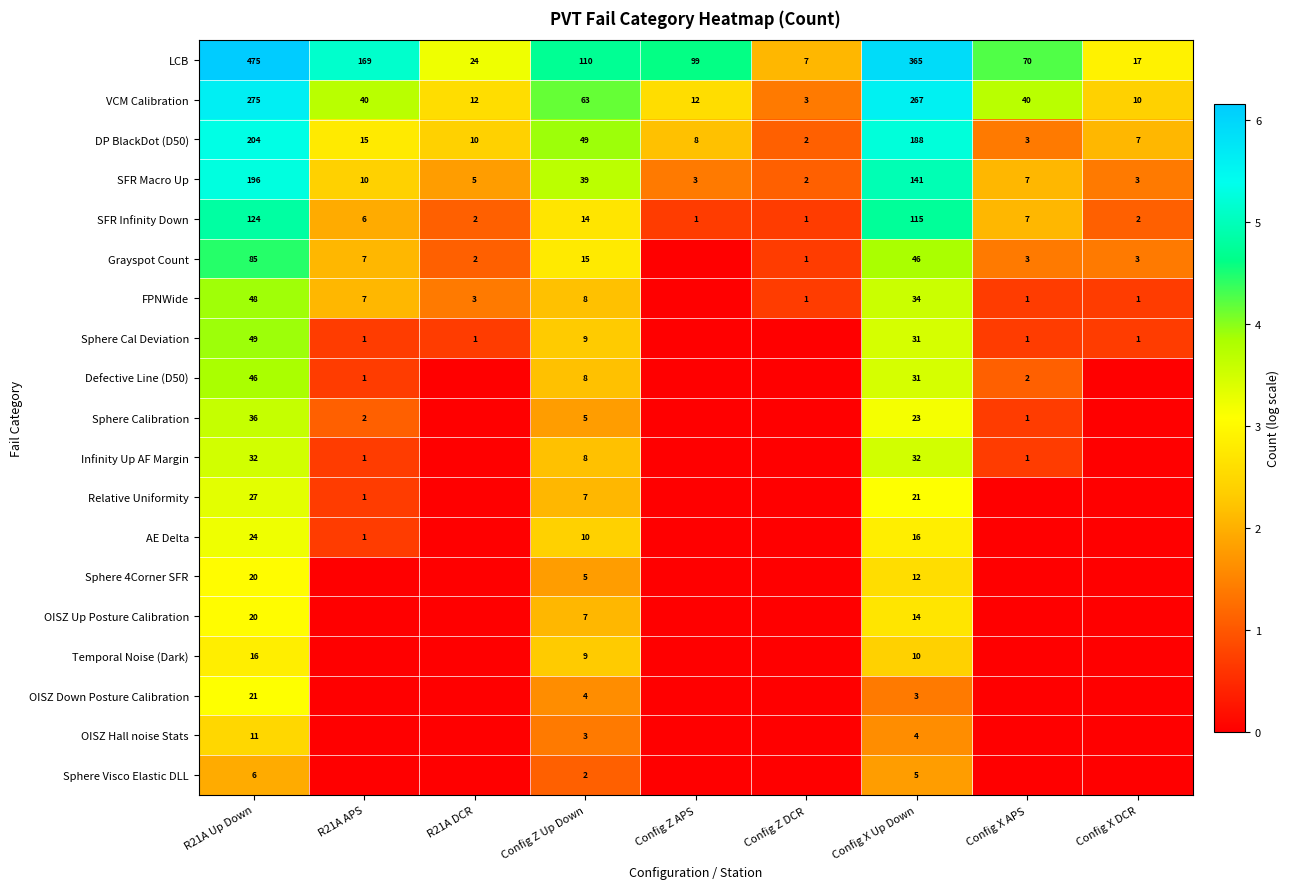

At which label does SFR Infinity Down first exceed 6?

R21A Up Down